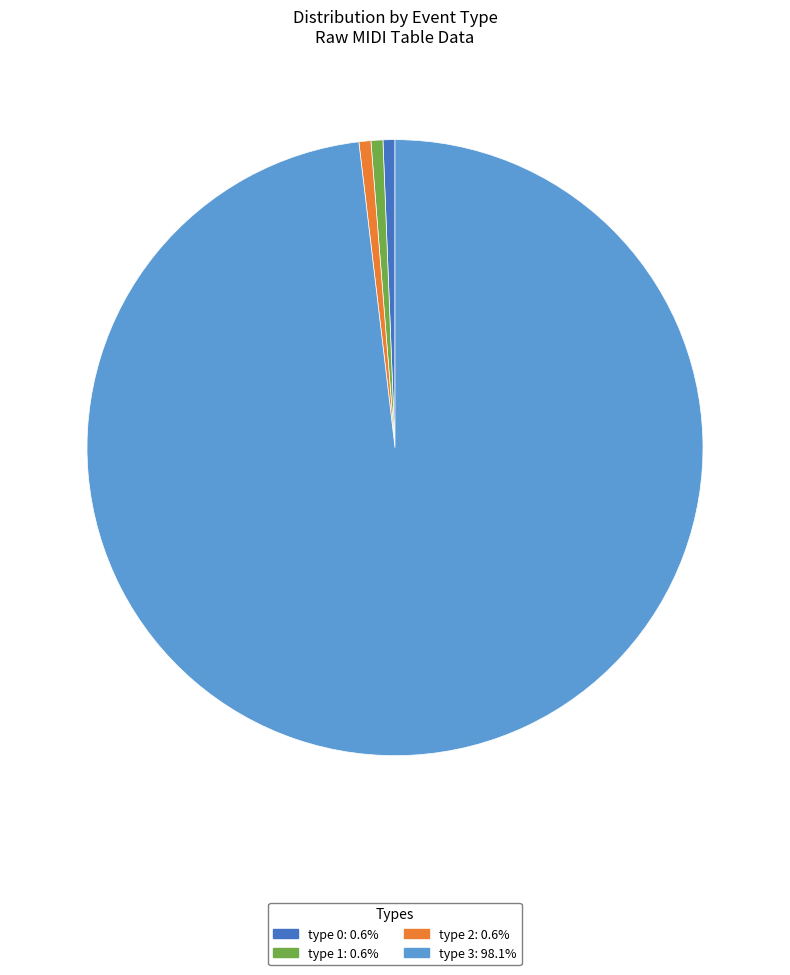

What is the majority slice?

type 3